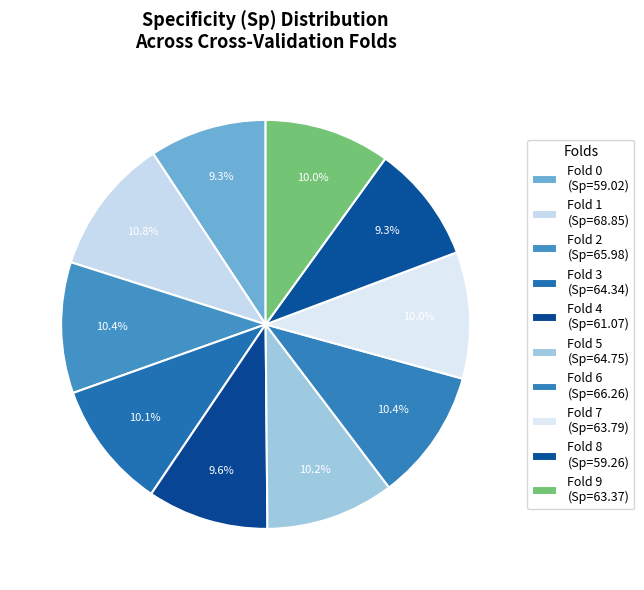

Is there any slice that represents more than half of the pie?

No